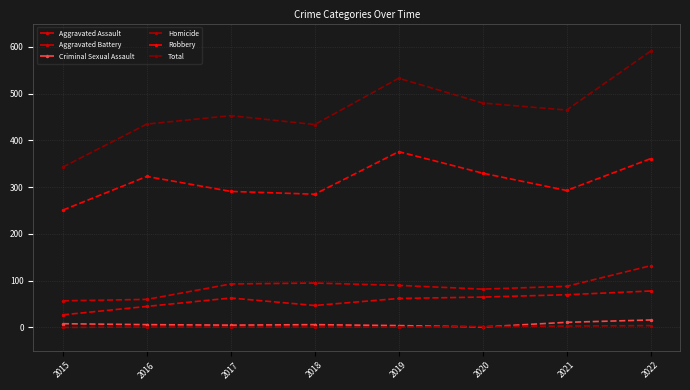

Is this an area chart (filled region under the line)?

No